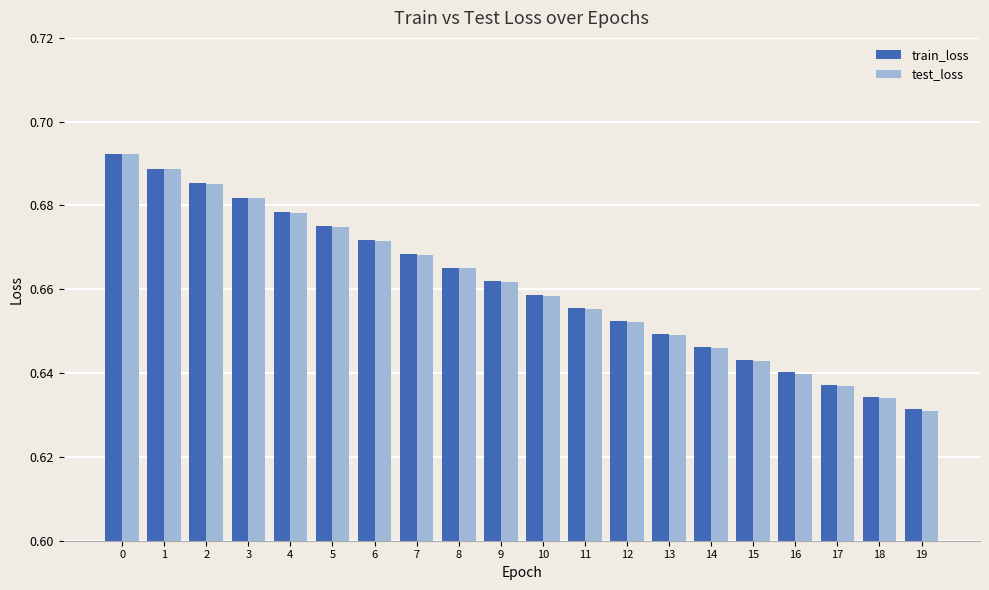

Is the value of test_loss at 4 greater than the value of train_loss at 8?

Yes